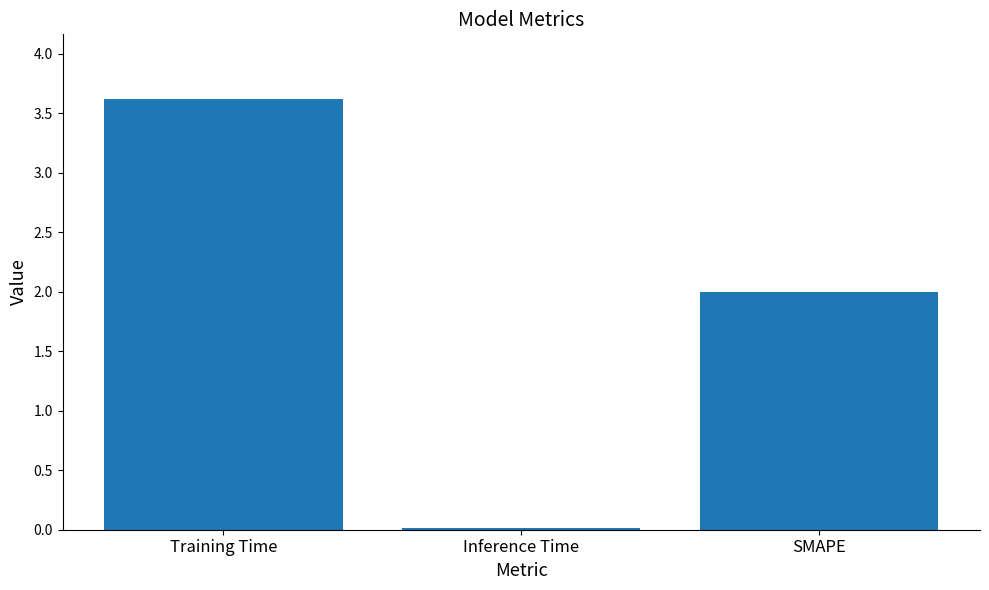

Approximately how many times larger is the value at Training Time compared to SMAPE?

1.8